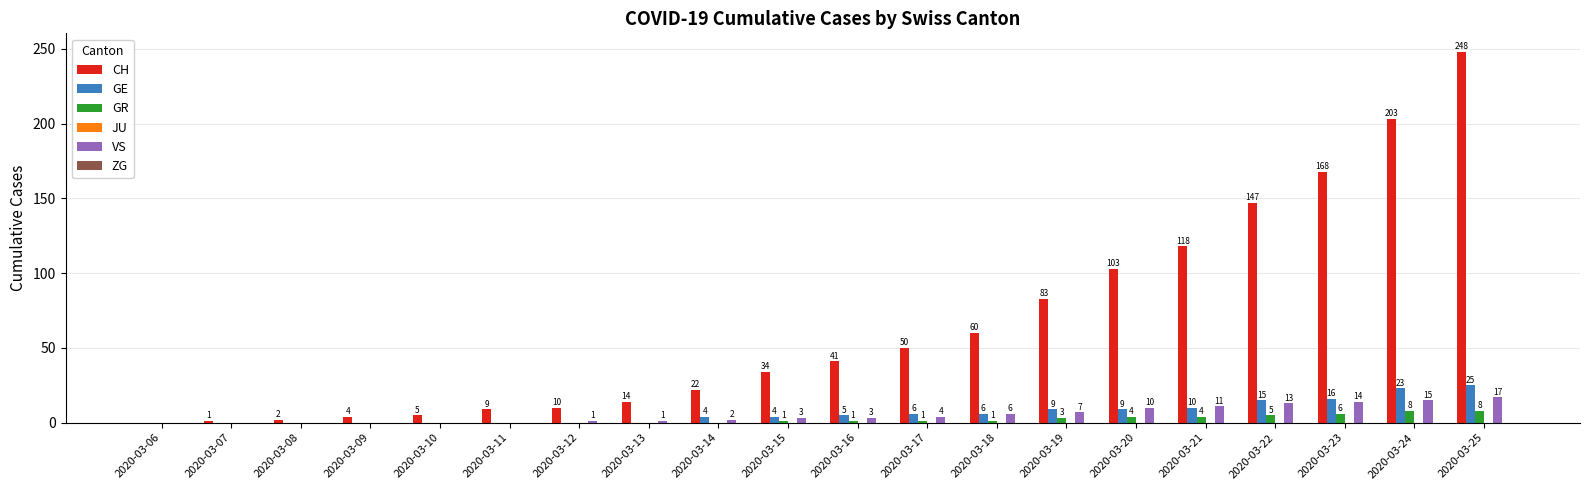

The value of GR at 2020-03-06 is 0. True or false?

True